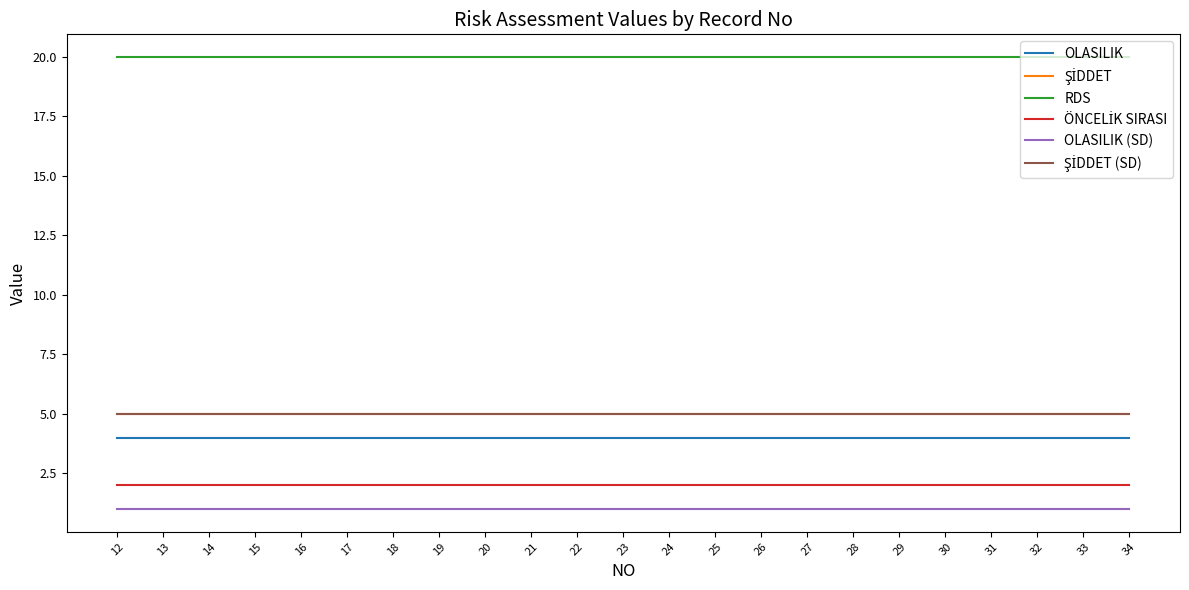

Which category has the highest value in the ŞİDDET (SD) series?

12